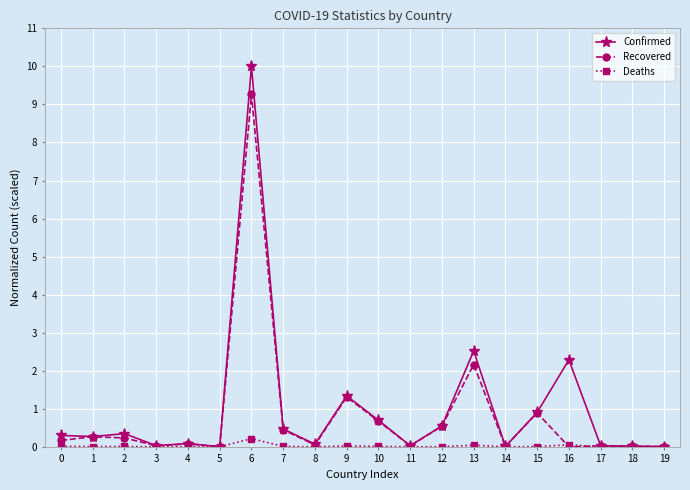

Is the value of Recovered at 6 greater than the value of Confirmed at 9?

Yes